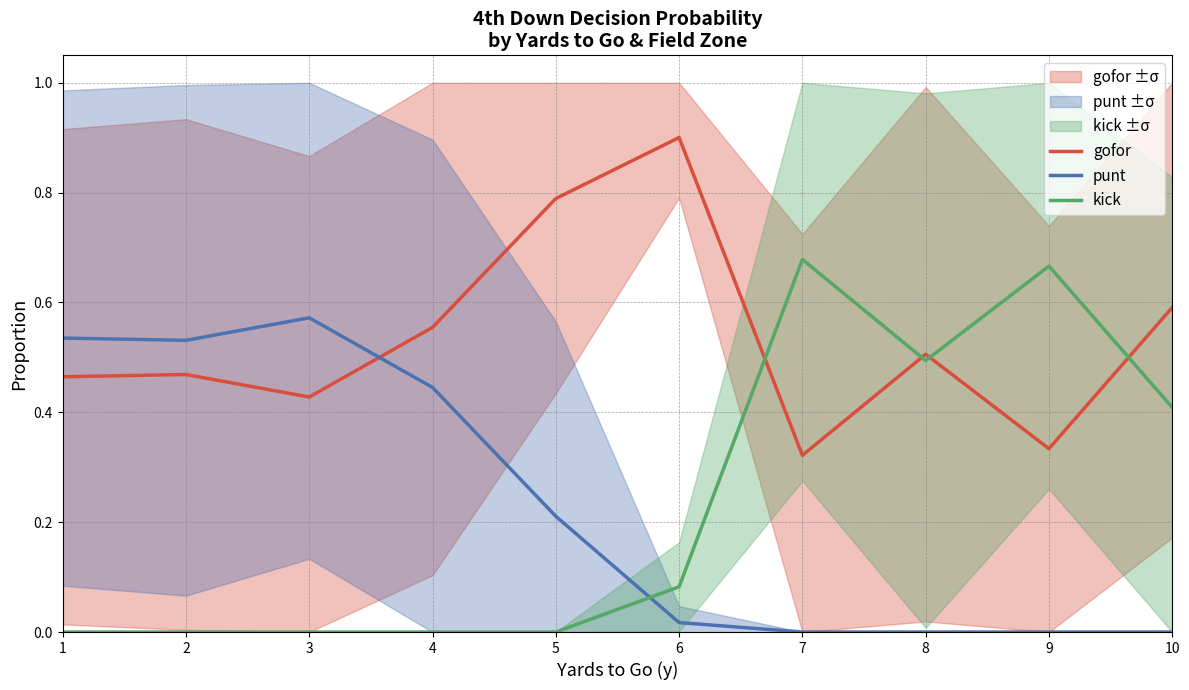

Count the kick values in the range 0 to 1.

10